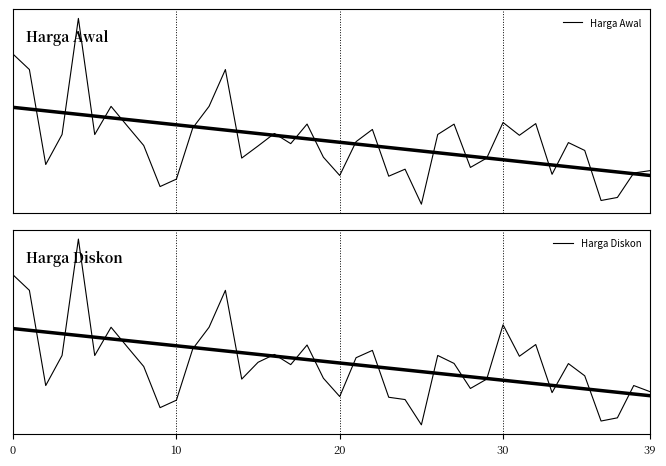

What is the maximum value for Harga Awal?

1800000